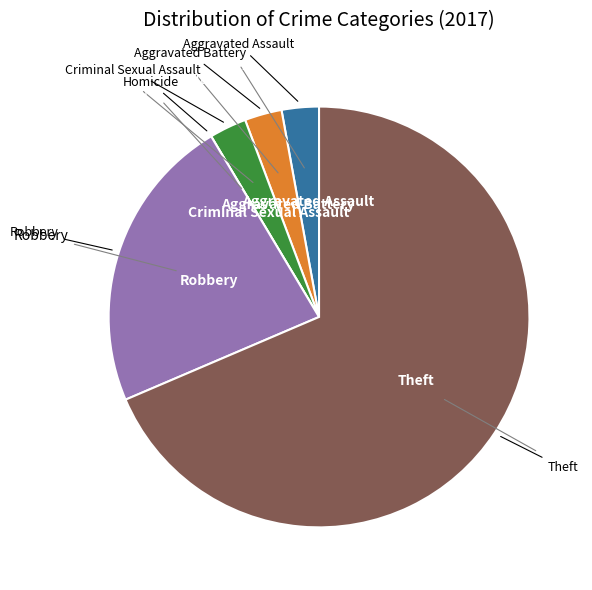

Does any single category account for the majority?

Yes